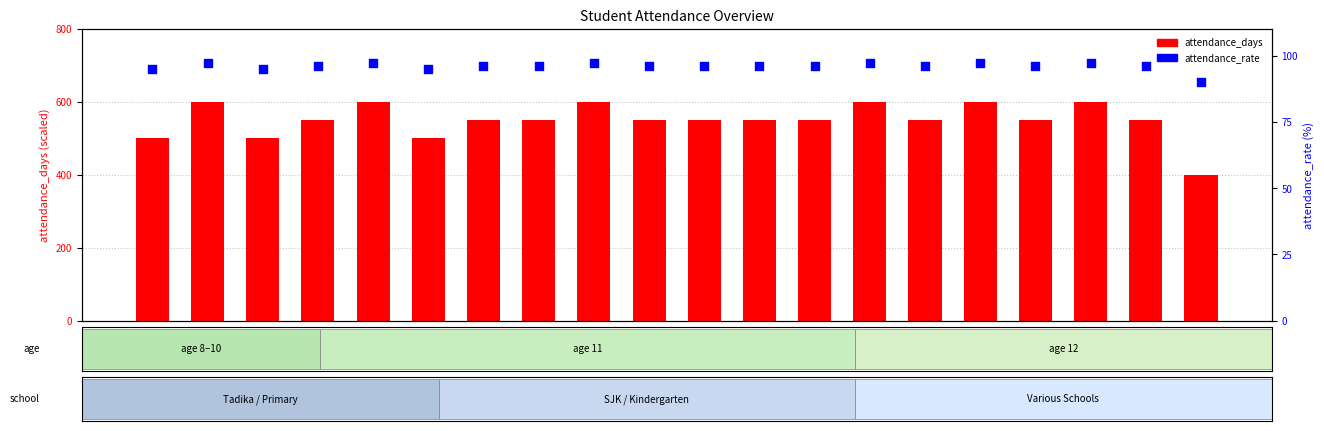

Which series has the largest Y range (max minus min)?

attendance_days